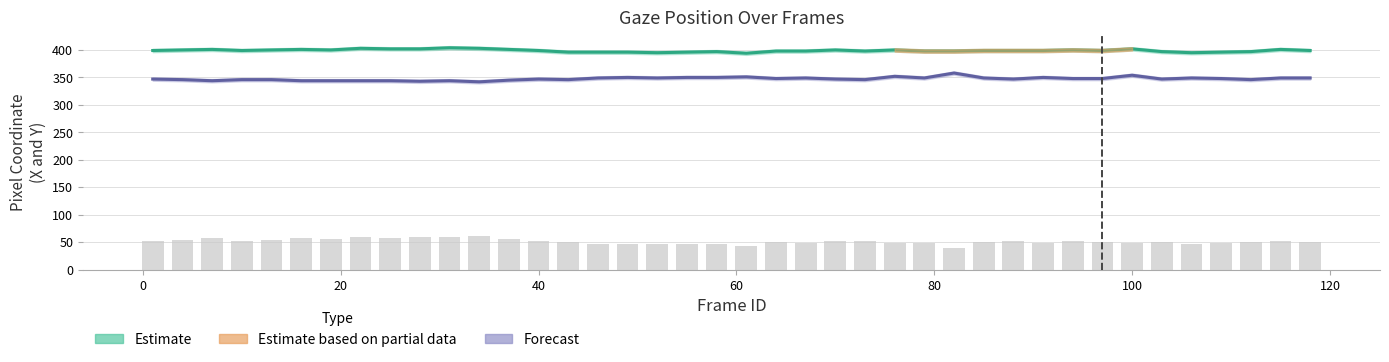

What value does the X center (Estimate) series have at 40, to the nearest 5?

400